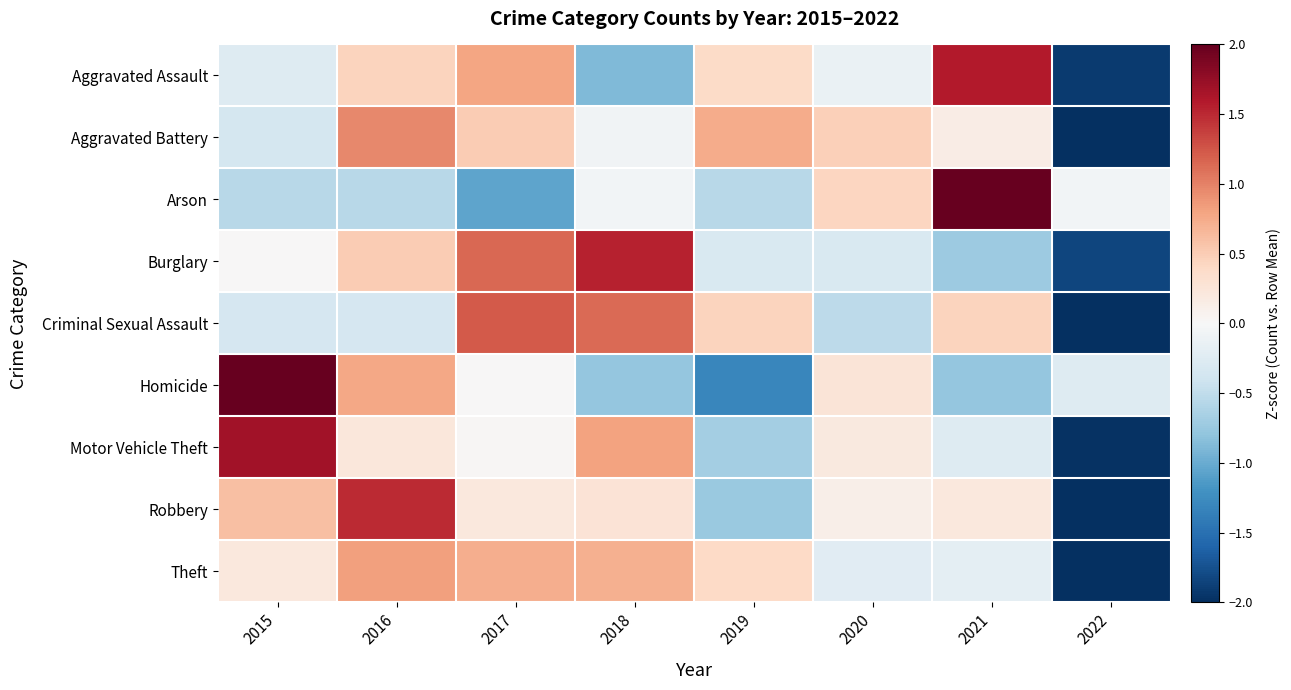

List the series in order of their peak value, highest first.

Arson, Homicide, Motor Vehicle Theft, Aggravated Assault, Burglary, Robbery, Criminal Sexual Assault, Aggravated Battery, Theft